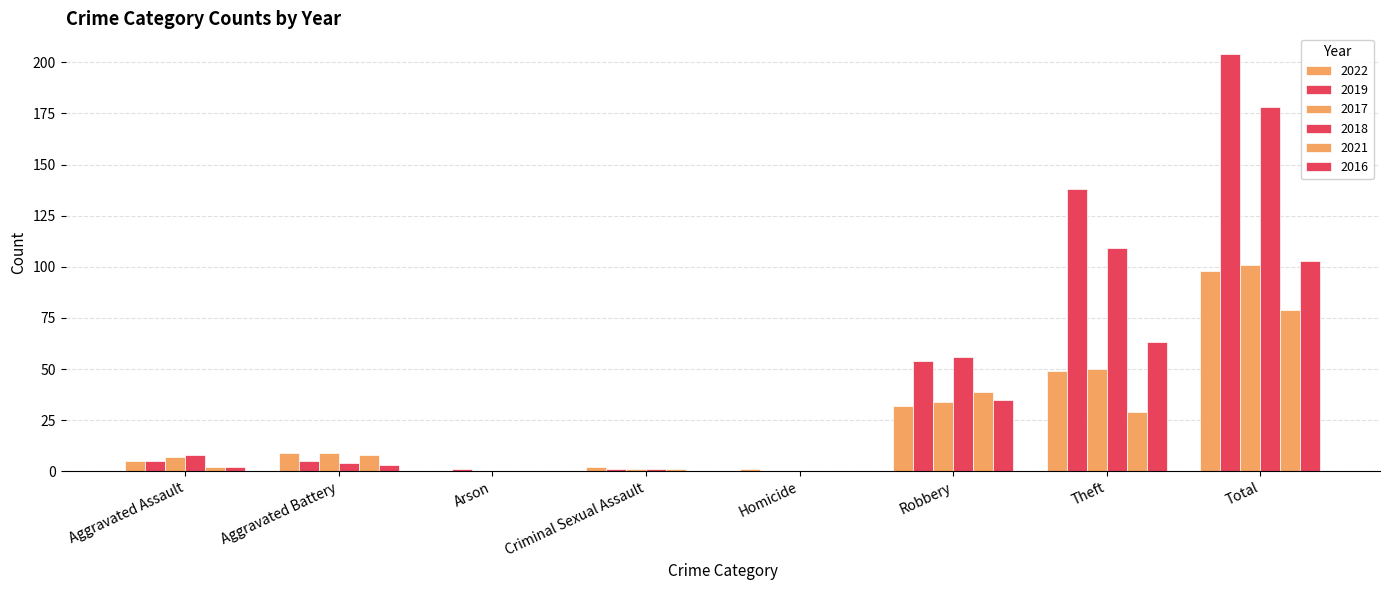

How many categories are shown in the chart?

8